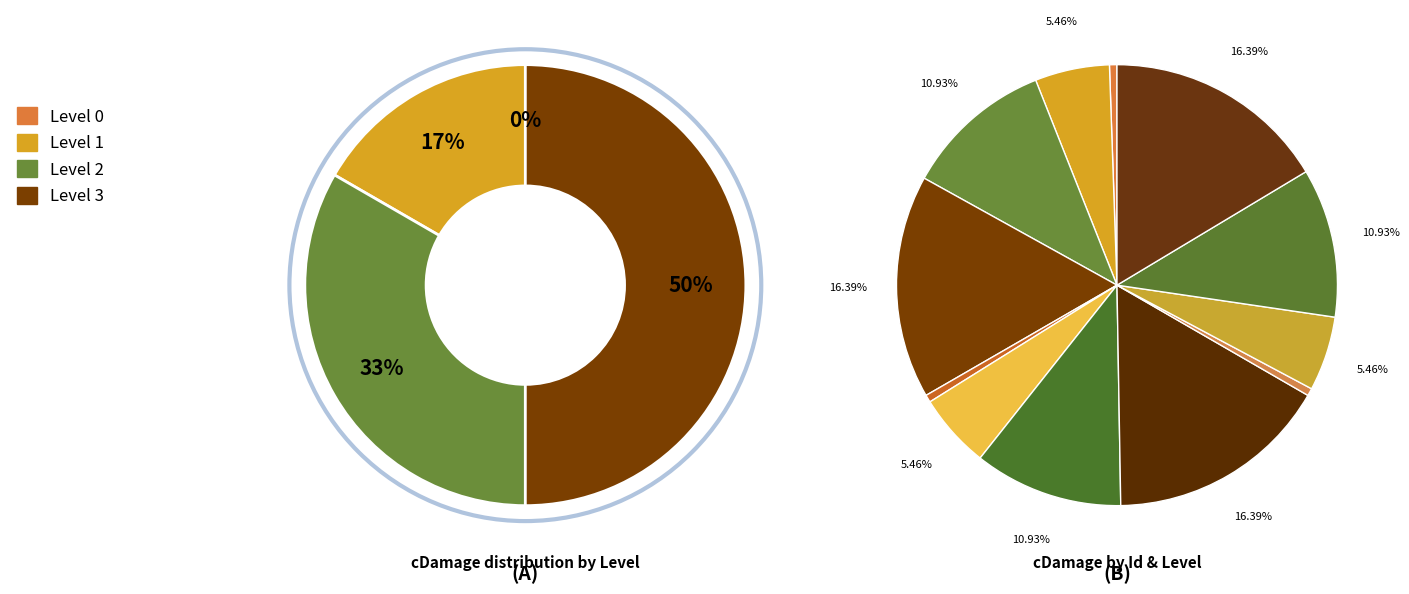

Which has a higher value, Level 1 or Level 0?

Level 1